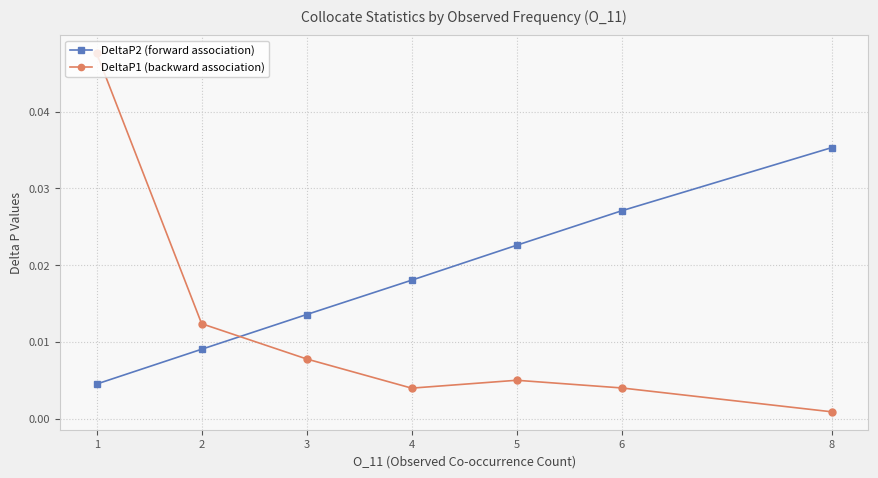

True or false: DeltaP1 (backward association) has more than 2 interior local peaks.

False